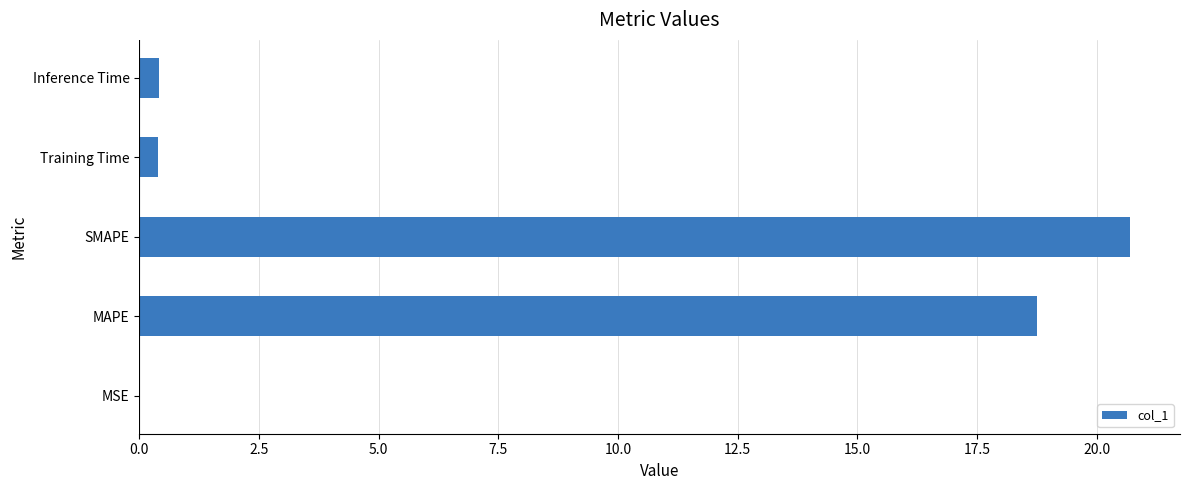

Which category has the highest value across all series?

SMAPE